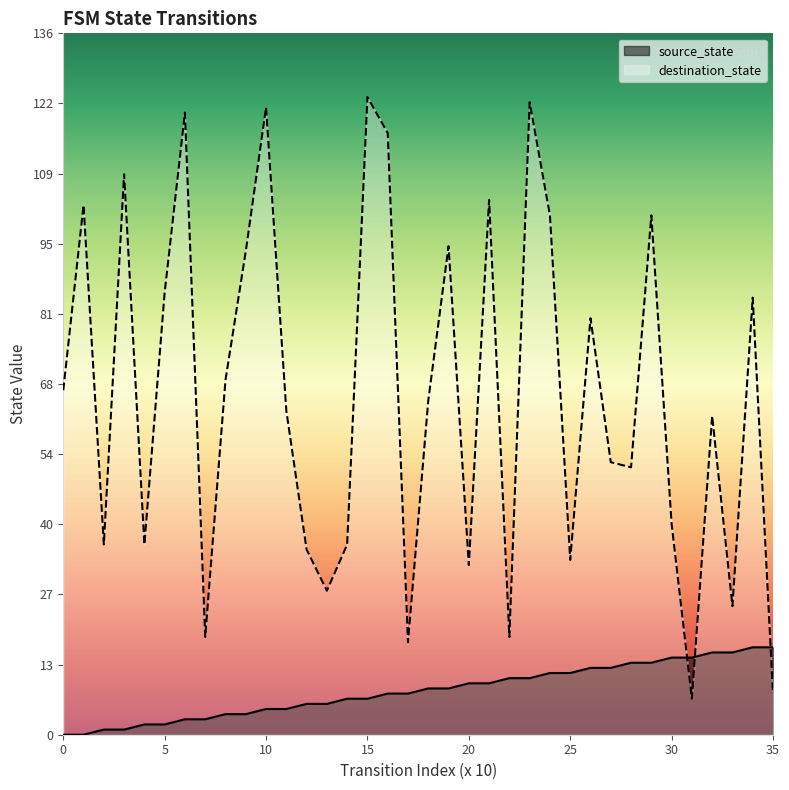

Which series changed the most between 13 and 25?

source_state